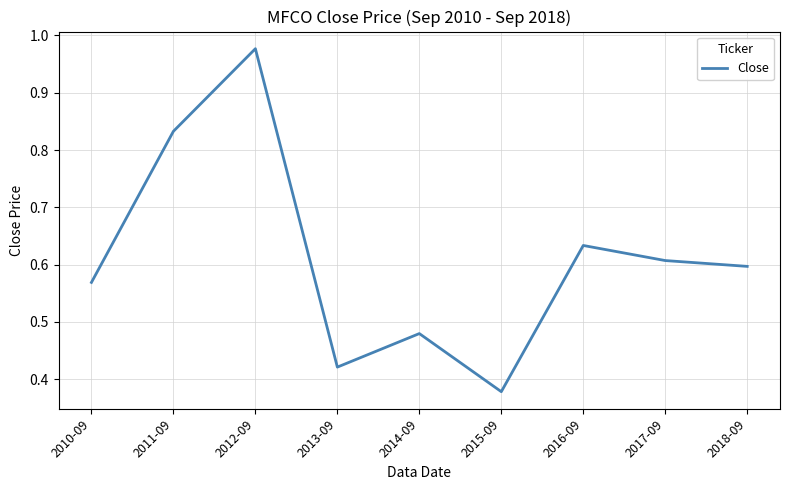

Between 2013-09 and 2014-09, which is larger?

2014-09